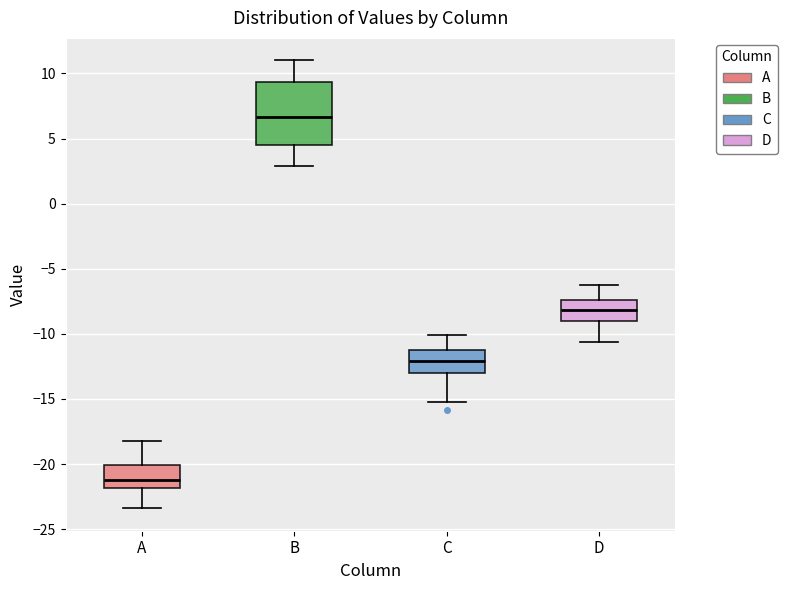

Reading left to right, read every box against the y-axis: the position of its median line, the range the box covers, and the ends of its whiskers. The values are not printed on the chart, so give them approximately, as read against the axis.

A: median -21.0, box -22.0 to -20.0, whiskers -23.5 to -18.0
B: median 6.5, box 4.5 to 9.5, whiskers 3.0 to 11.0
C: median -12.0, box -13.0 to -11.0, whiskers -15.0 to -10.0
D: median -8.0, box -9.0 to -7.5, whiskers -10.5 to -6.5